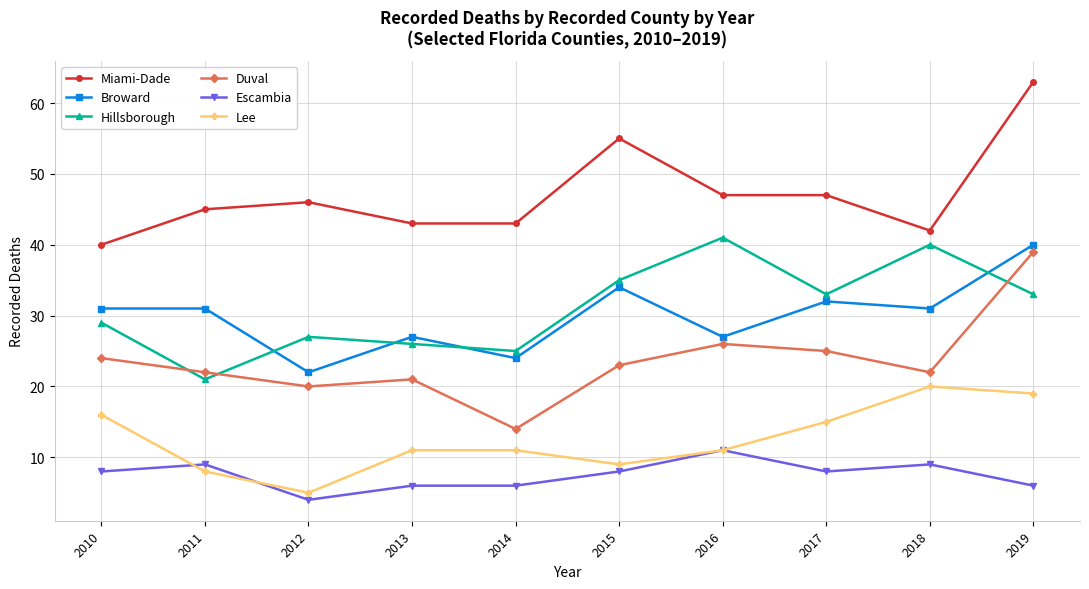

Does the chart have visible grid lines?

Yes